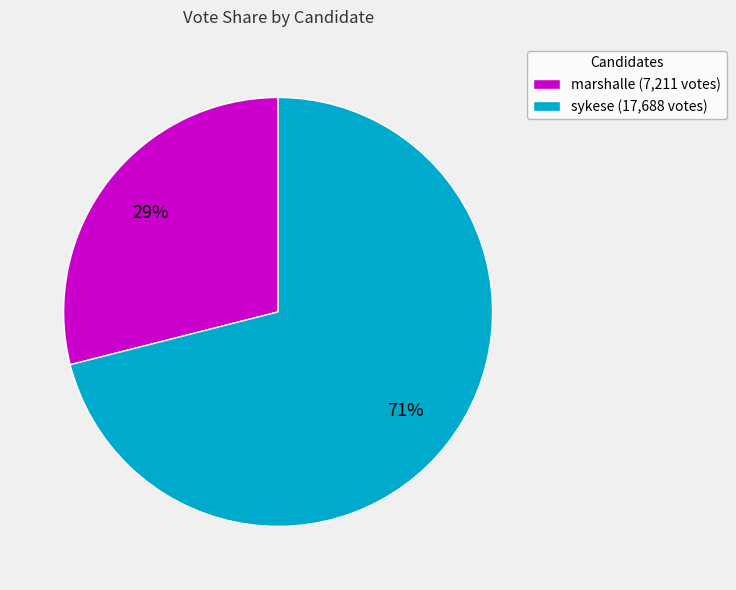

To the nearest percent, what percentage of the pie is sykese?

71%